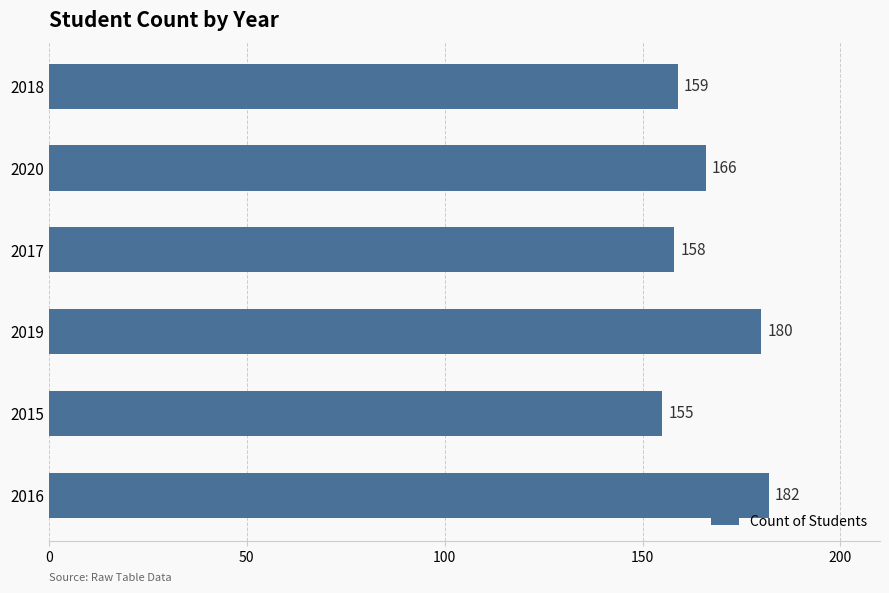

What is the minimum value shown in the chart?

155